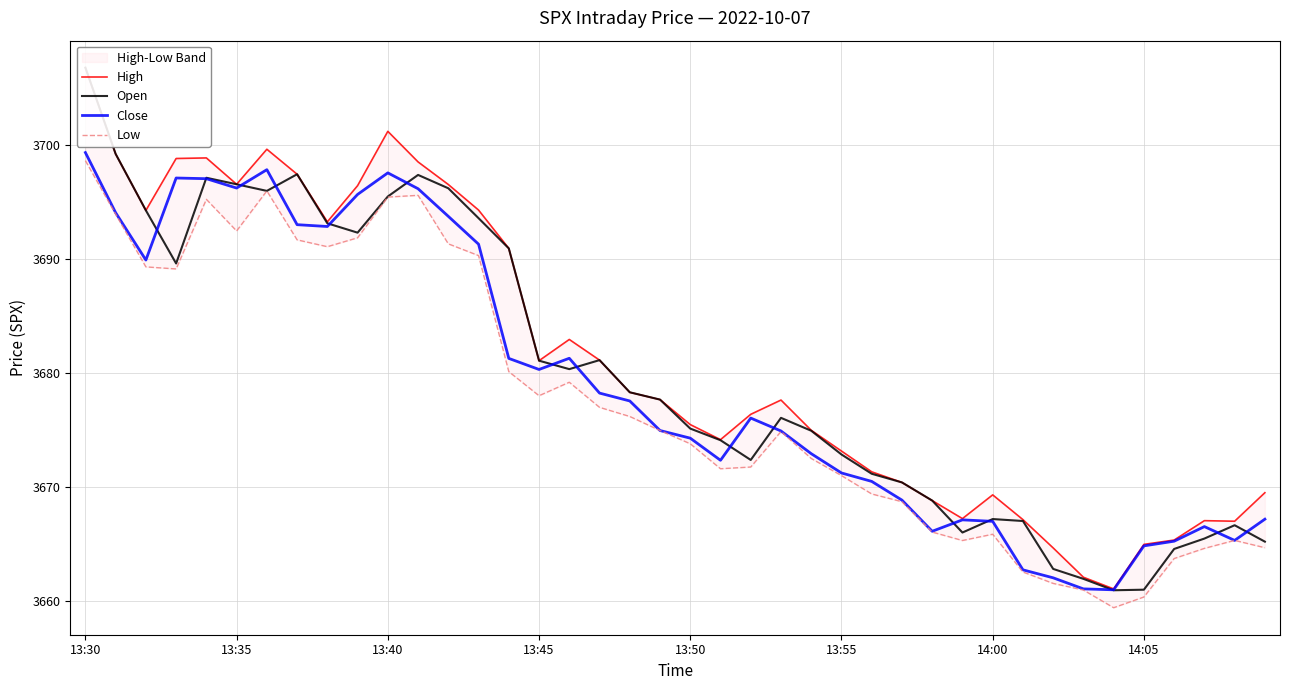

How many data points in Low are less than 3674?

19